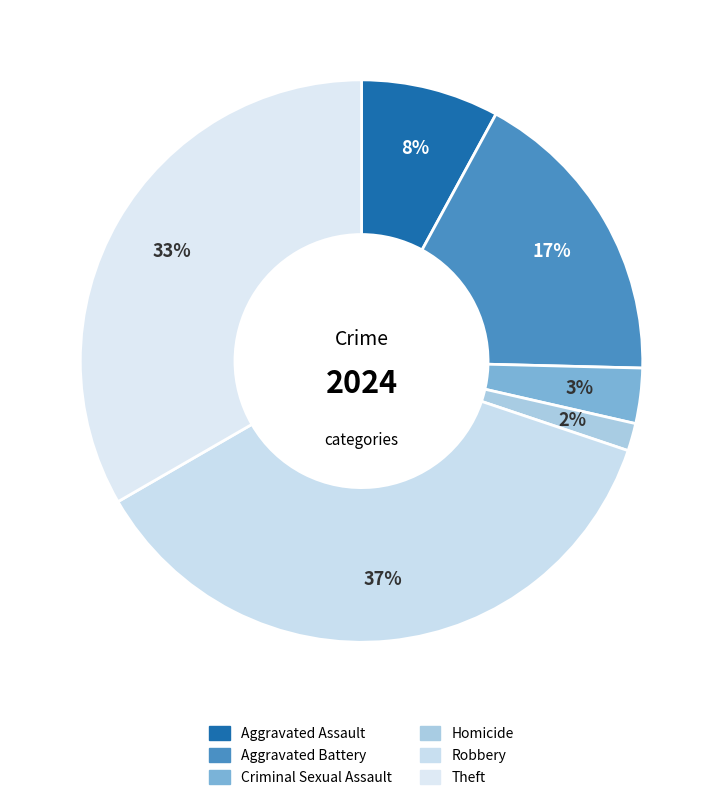

The Theft slice represents 39% of the pie. True or false?

False